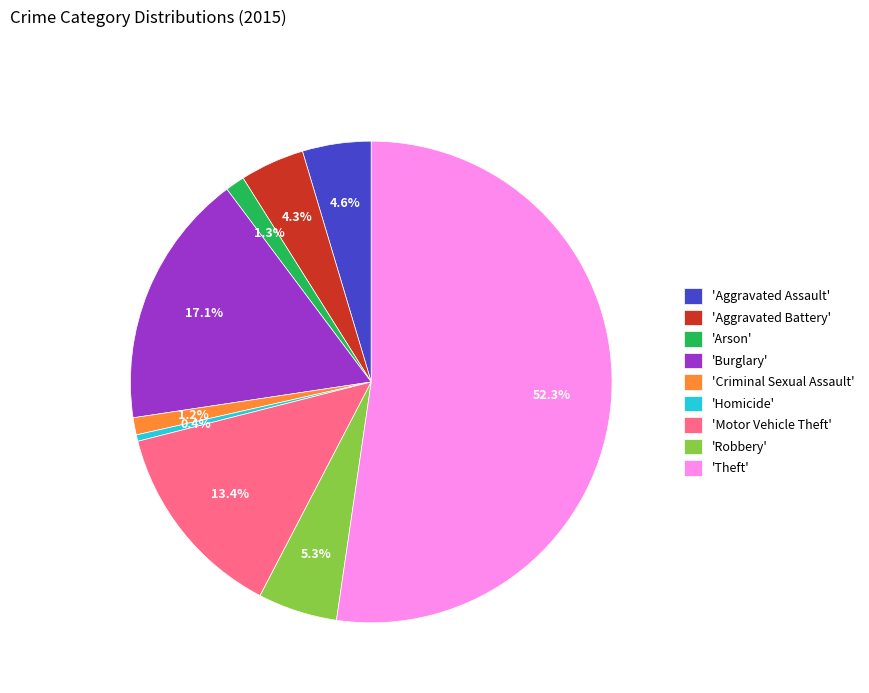

Which category accounts for the majority?

'Theft'